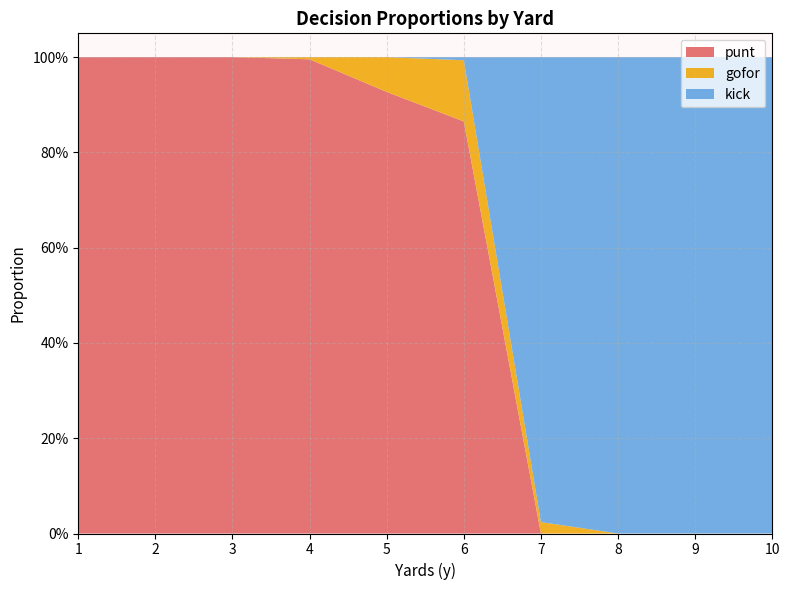

Reading right to left, what are all the values shown in this chart?

punt: 10=0.0	9=0.0	8=0.0	7=0.0	6=0.9	5=0.9	4=1.0	3=1.0	2=1.0	1=1.0
gofor: 10=0.0	9=0.0	8=0.0	7=0.0	6=0.1	5=0.1	4=0.0	3=0.0	2=0.0	1=0.0
kick: 10=1.0	9=1.0	8=1.0	7=1.0	6=0.0	5=0.0	4=0.0	3=0.0	2=0.0	1=0.0